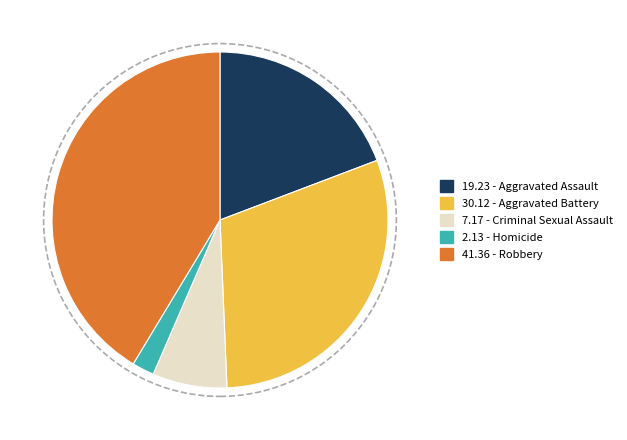

Is there a majority slice in this chart?

No